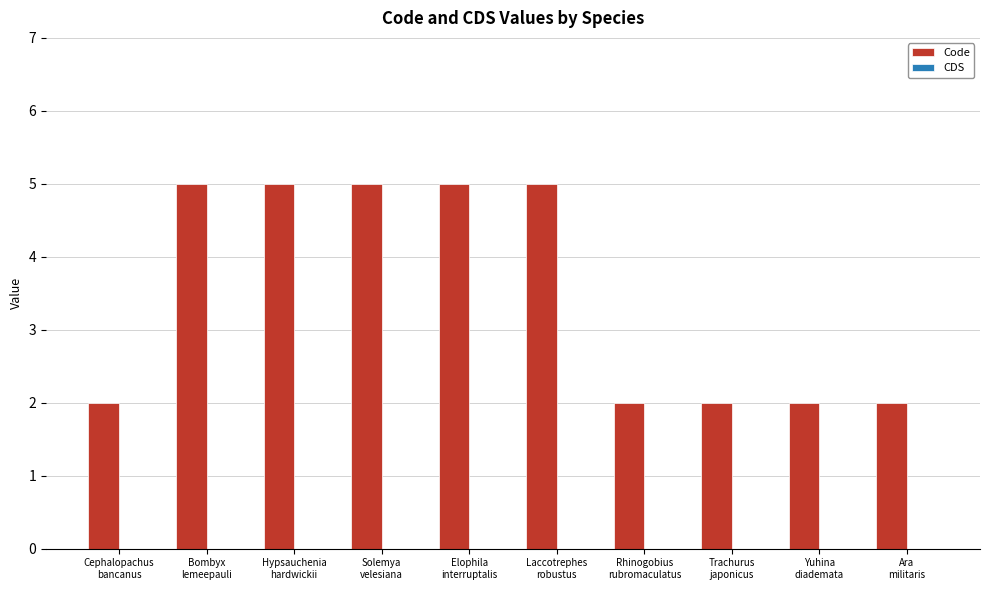

How many series are shown in this chart?

1